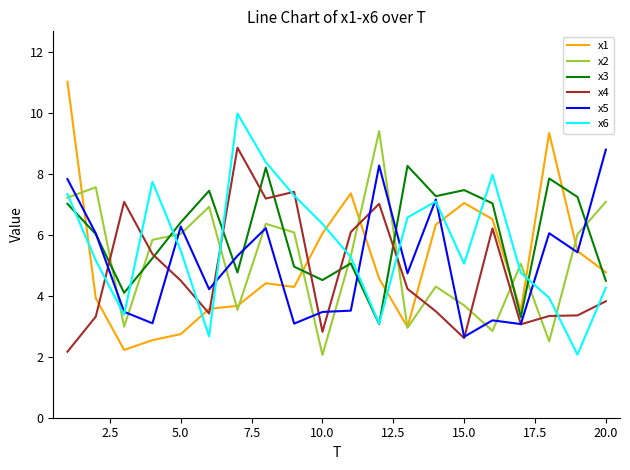

True or false: x3 and x1 intersect in this chart.

True